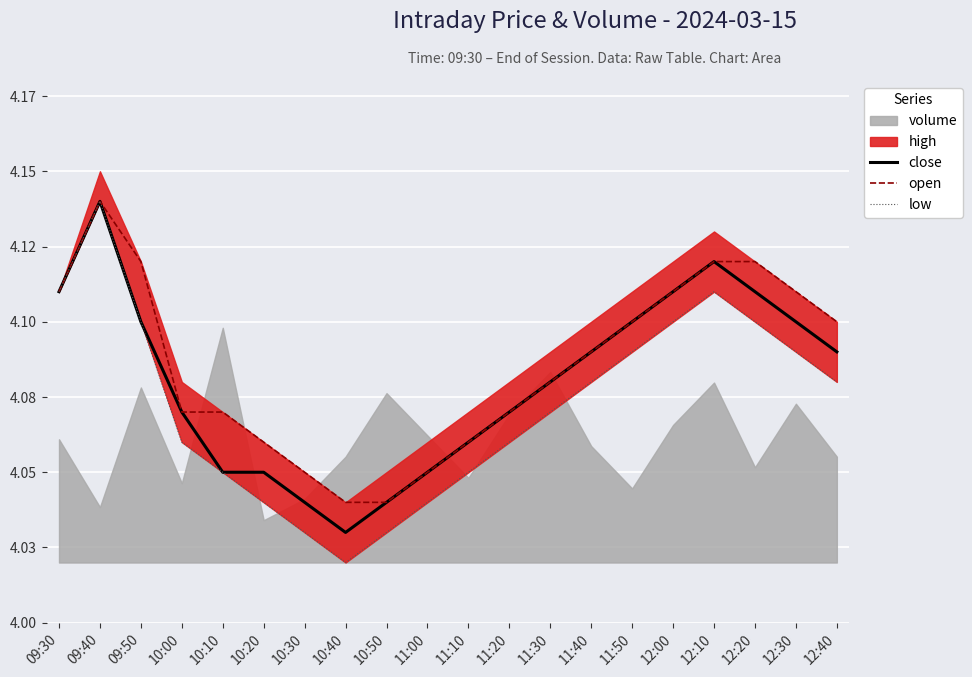

What is the difference between the maximum and minimum values in the close series?

0.1